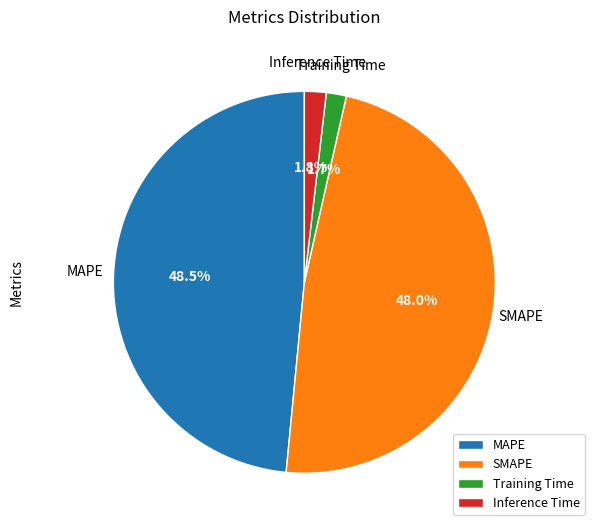

Does any single category account for the majority?

No